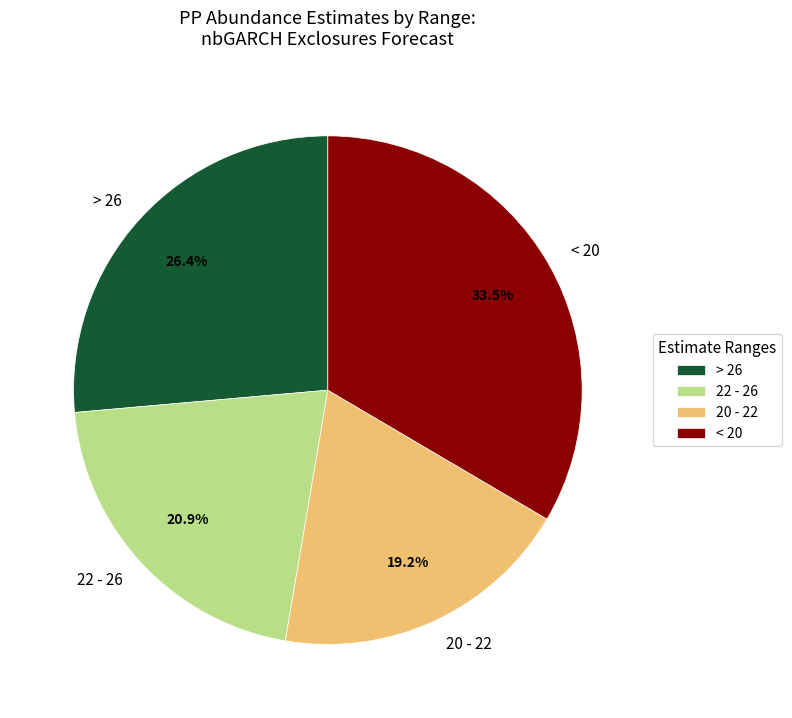

What is the largest slice in the pie chart?

< 20